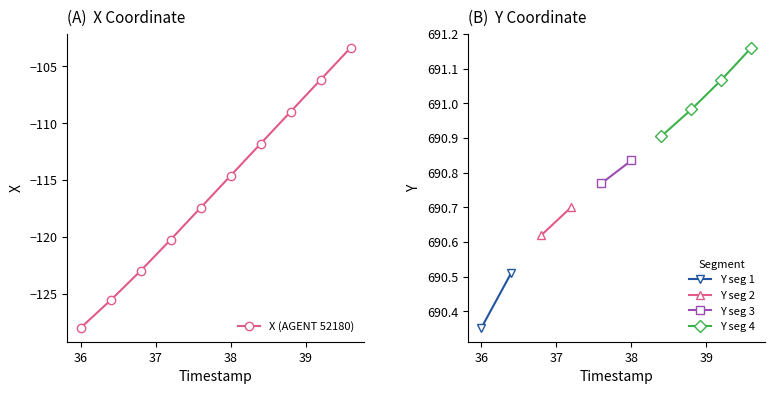

True or false: X and Y cross at least once.

False